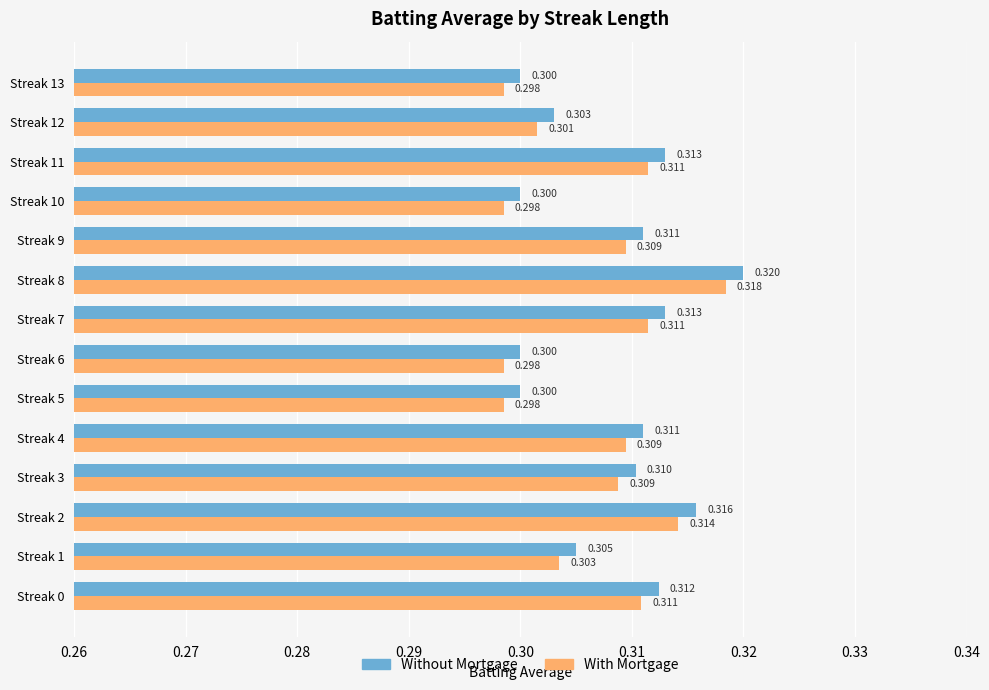

How many series are shown in this chart?

2